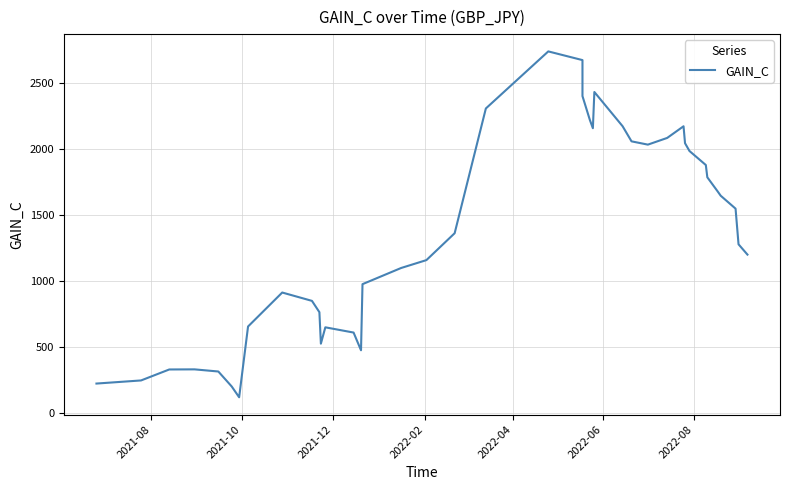

Reading right to left, what are all the values shown in this chart?

1200.1	1278.3	1548.6	1646.6	1678.4	1786.2	1879.2	1985.4	2044.6	2173.0	2084.6	2033.8	2058.7	2173.3	2432.8	2158.2	2219.8	2401.8	2674.6	2740.5	2308.0	1362.2	1158.4	1098.7	976.1	474.9	609.2	648.9	525.2	763.6	849.4	912.7	655.2	118.6	200.5	314.0	330.2	329.4	246.2	222.6